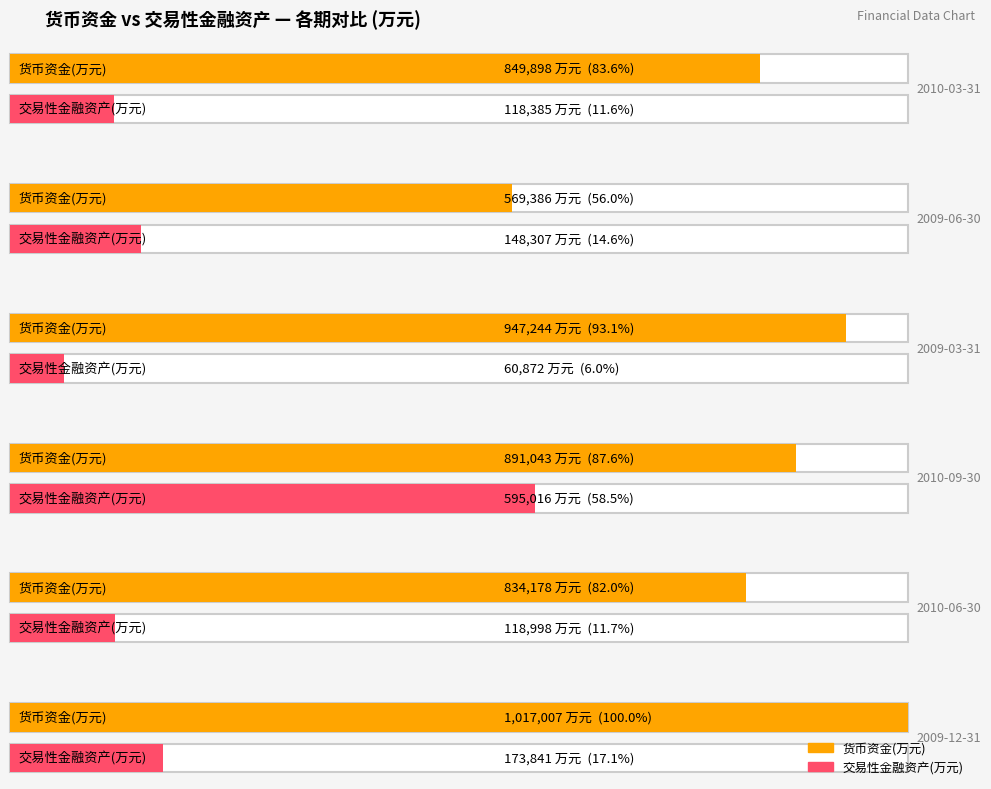

Reading right to left, extract all data points from this chart.

货币资金(万元): 2009-12-31=1017007	2010-06-30=834178	2010-09-30=891043	2009-03-31=947244	2009-06-30=569386	2010-03-31=849898
交易性金融资产(万元): 2009-12-31=173841	2010-06-30=118998	2010-09-30=595016	2009-03-31=60872	2009-06-30=148307	2010-03-31=118385